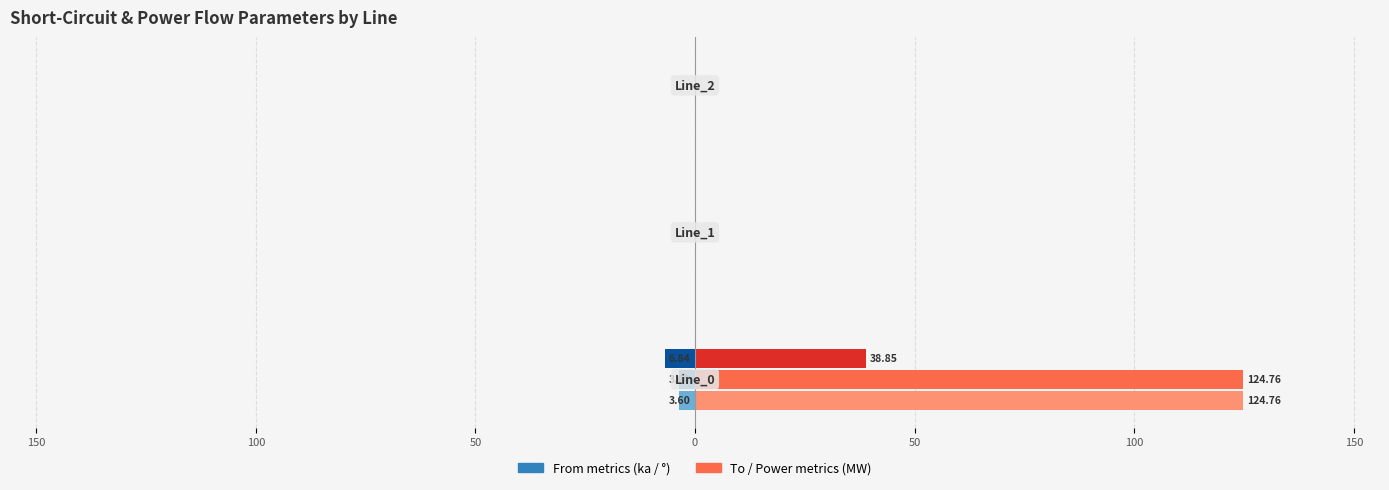

How many data points does each series have?

3